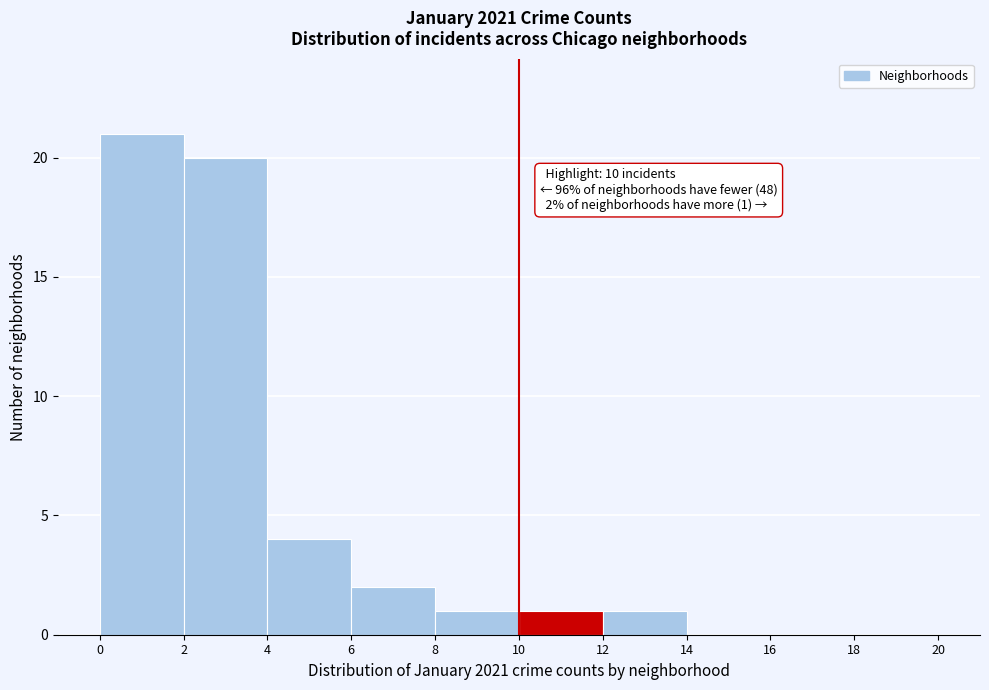

Over which range of the x-axis is the bar tallest?

0 to 2